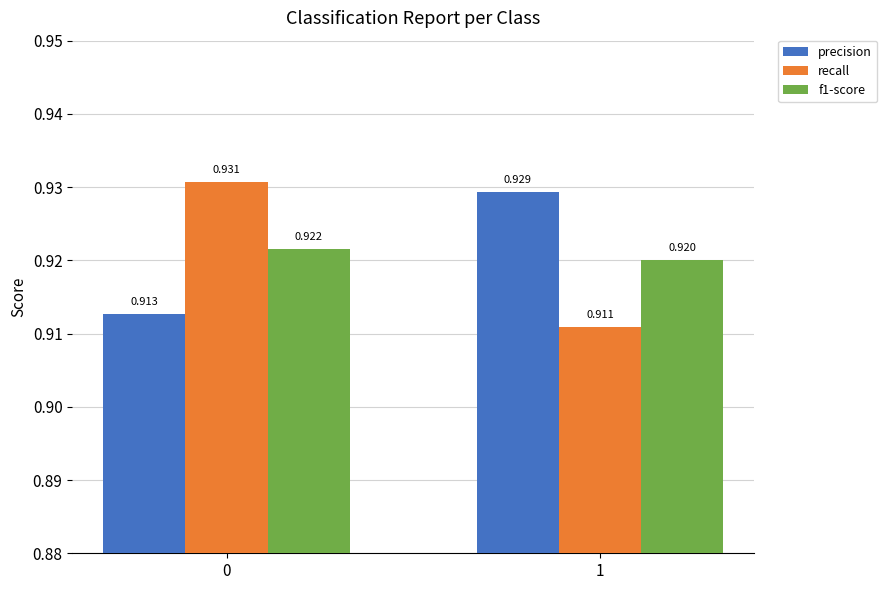

What are all the series names shown in the legend?

precision, recall, f1-score